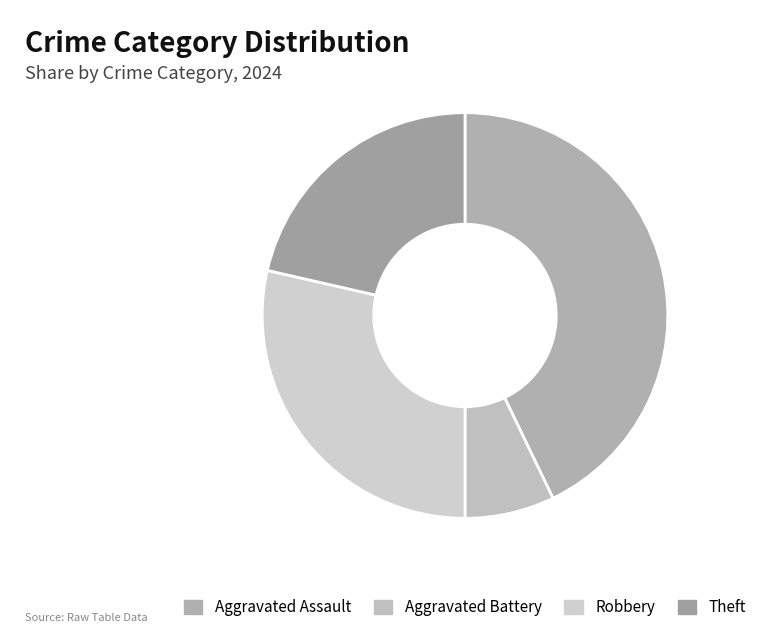

Is it true that Robbery is 23% of the pie?

False